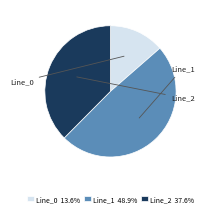

Is the sum of Line_0 and Line_2 greater than half?

Yes